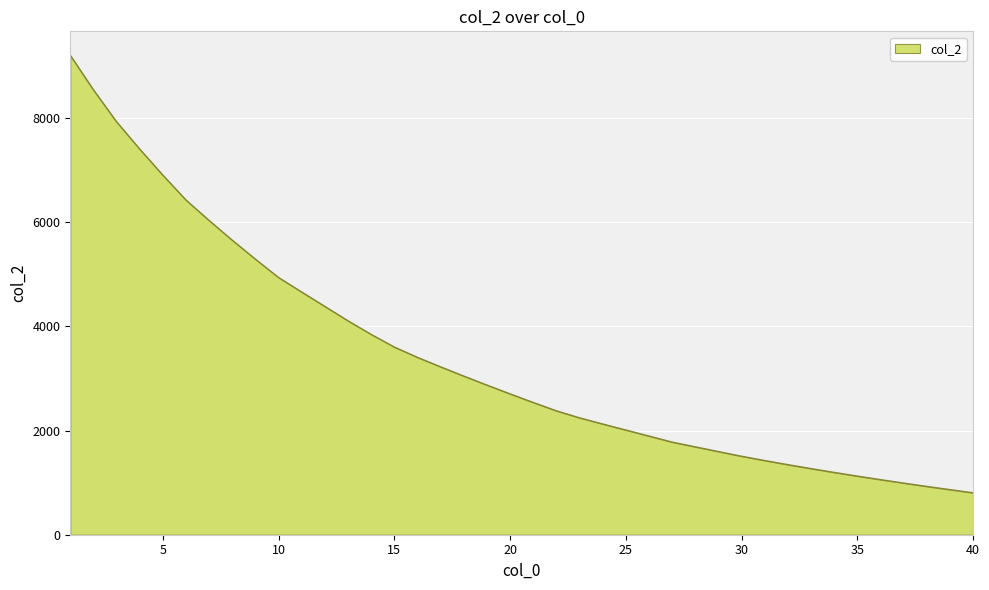

What is the smallest value displayed?

806